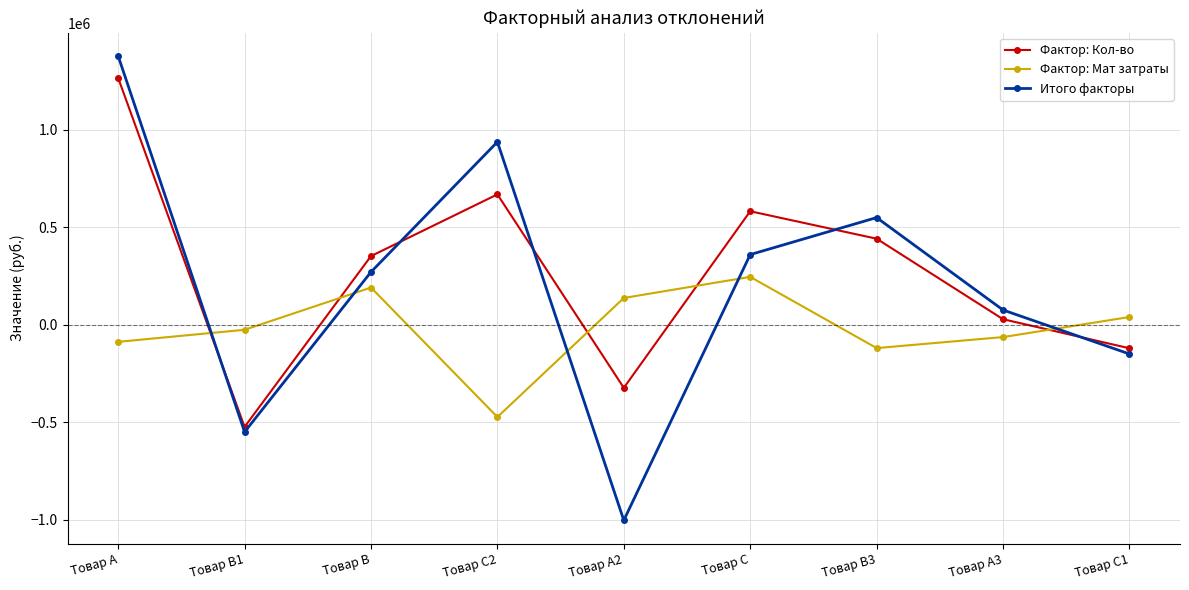

Does the chart display data point markers on the line(s)?

Yes